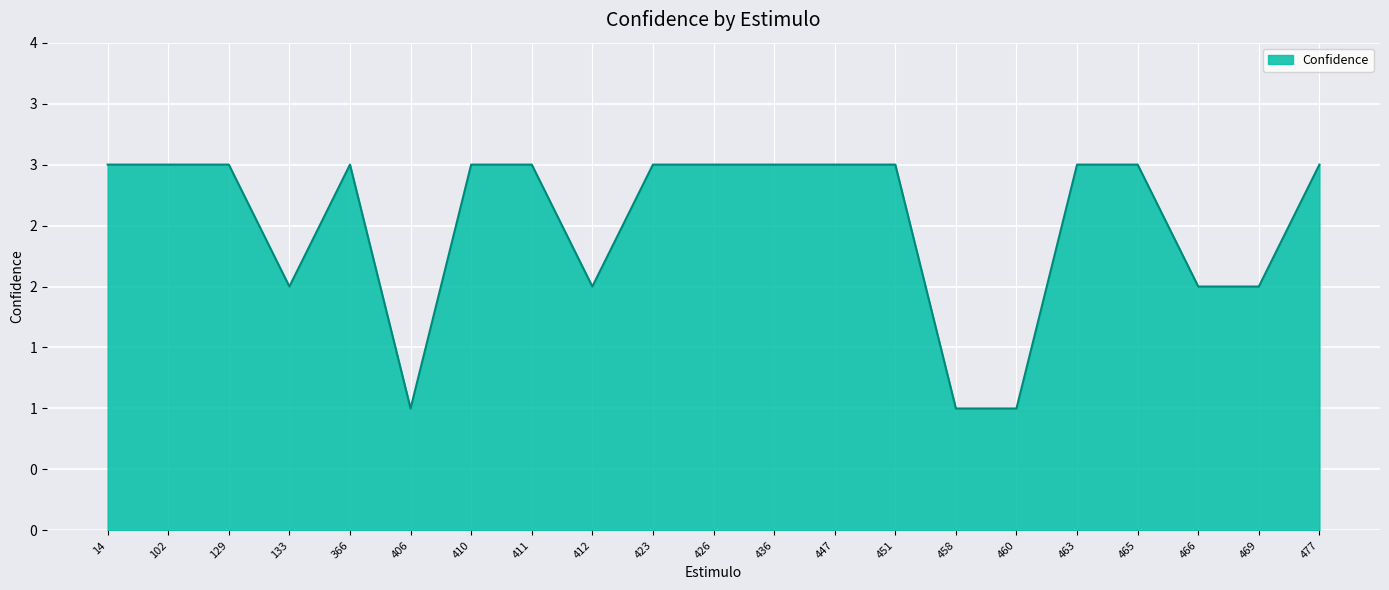

Does the chart have visible grid lines?

Yes